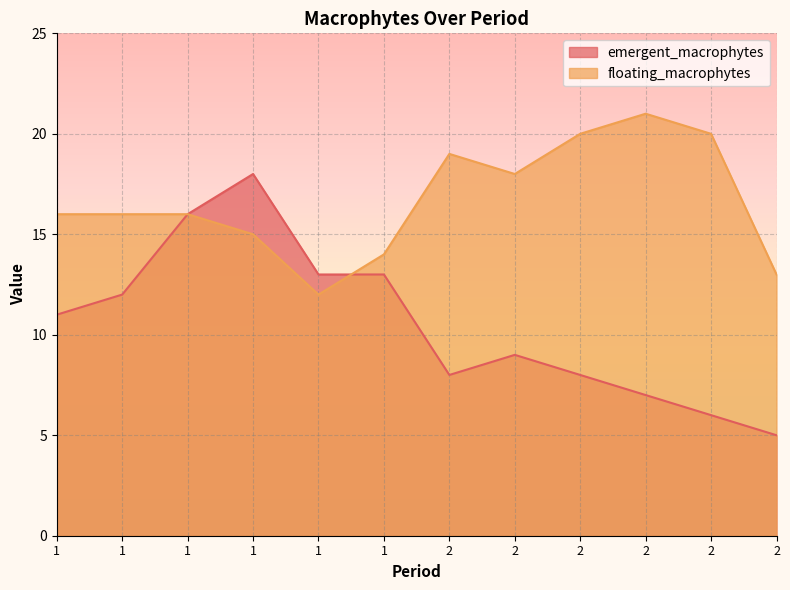

At which label does emergent_macrophytes first exceed 11?

1